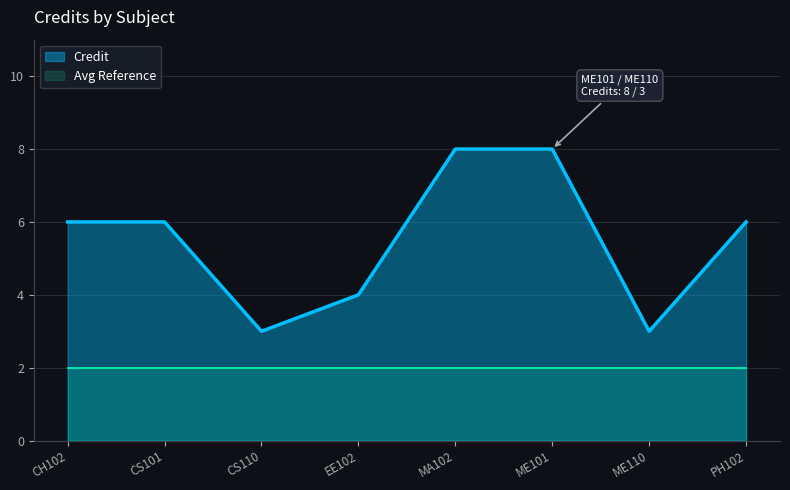

What is the label of the 8th point from the left?

PH102